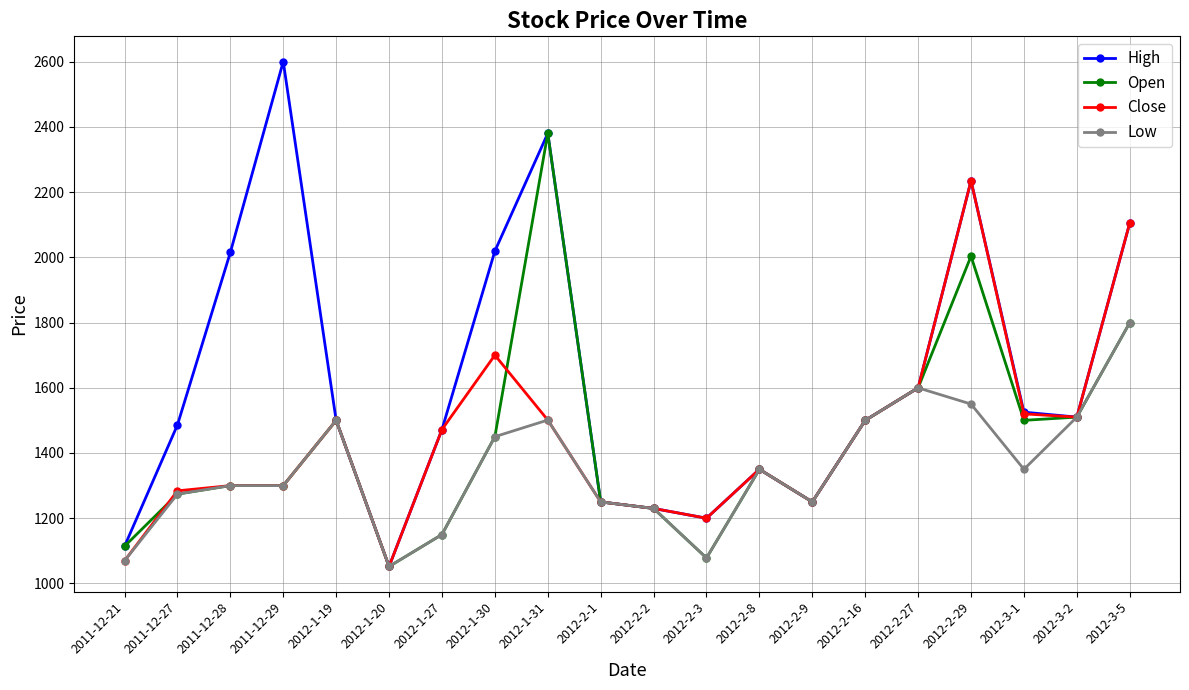

What is the sum of all High values?

32392.4